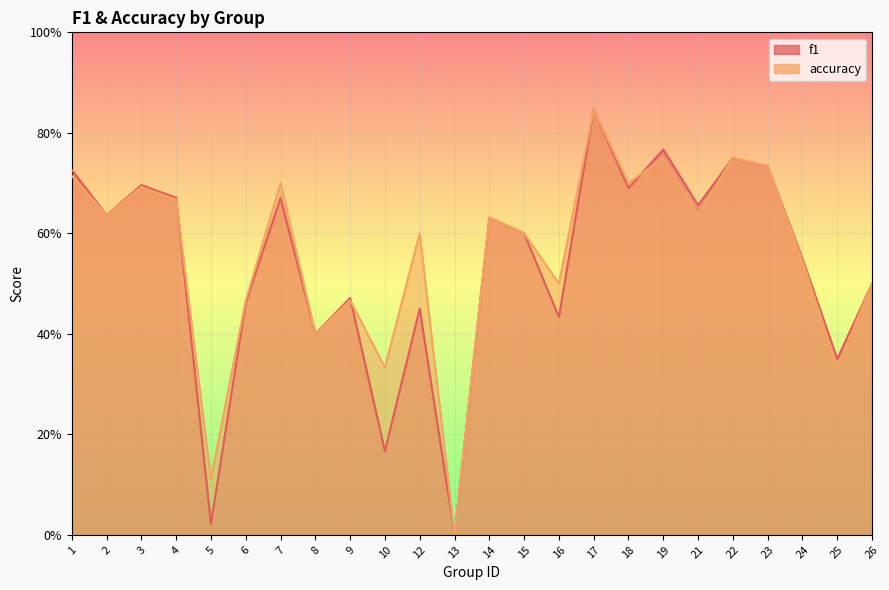

The accuracy series shows 0.4 at 7. True or false?

False